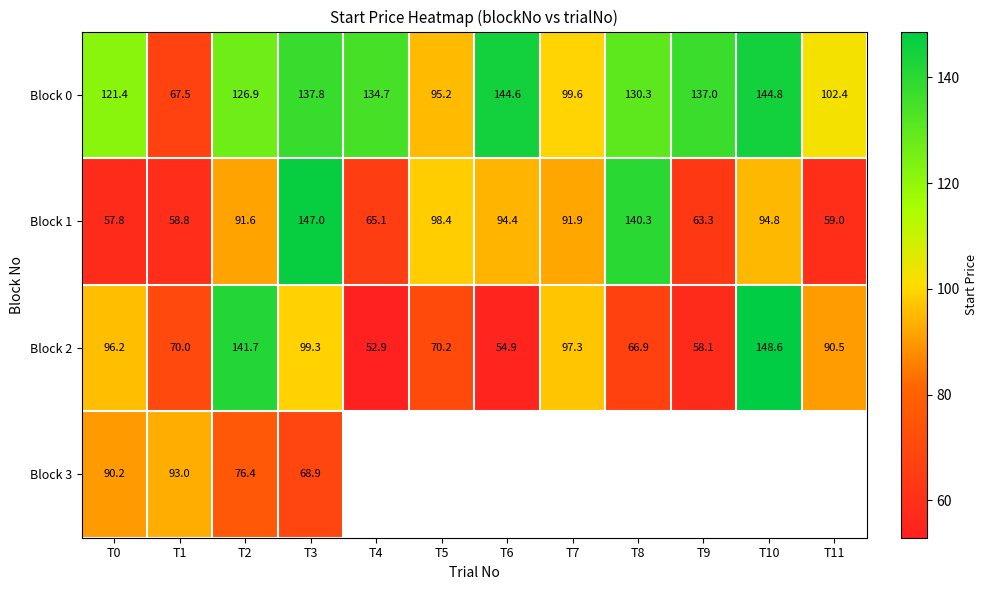

Is the value of Block 2 at T6 greater than the value of Block 1 at T6?

No